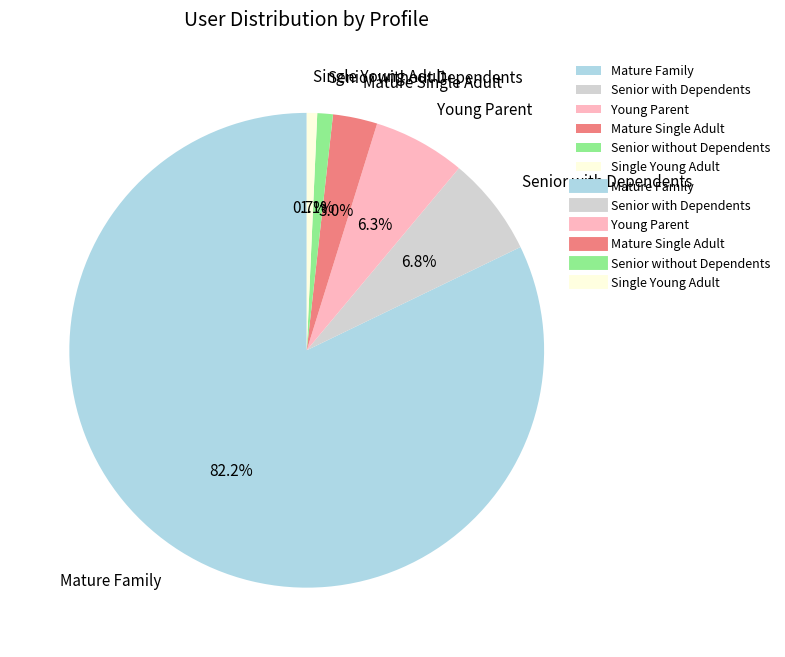

What is the largest slice in the pie chart?

Mature Family